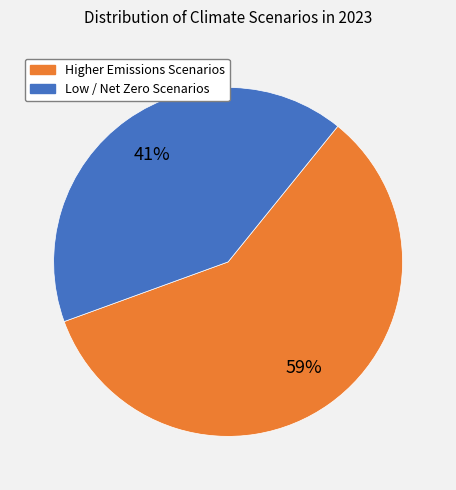

How many slices are in this pie chart?

2